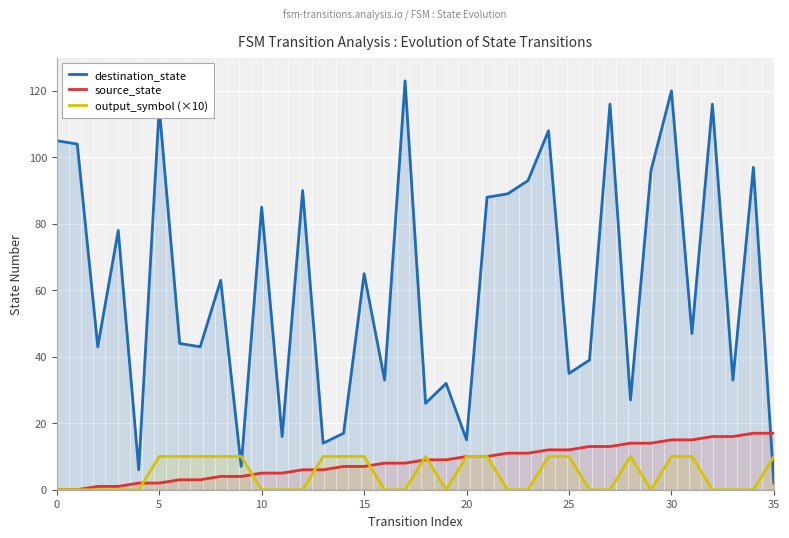

What is the maximum value shown in the chart?

123